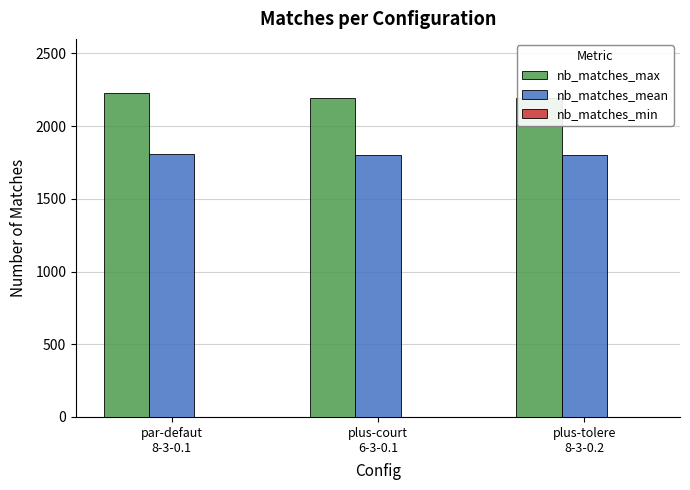

What is the difference between the maximum and minimum values in the nb_matches_max series?

36.0